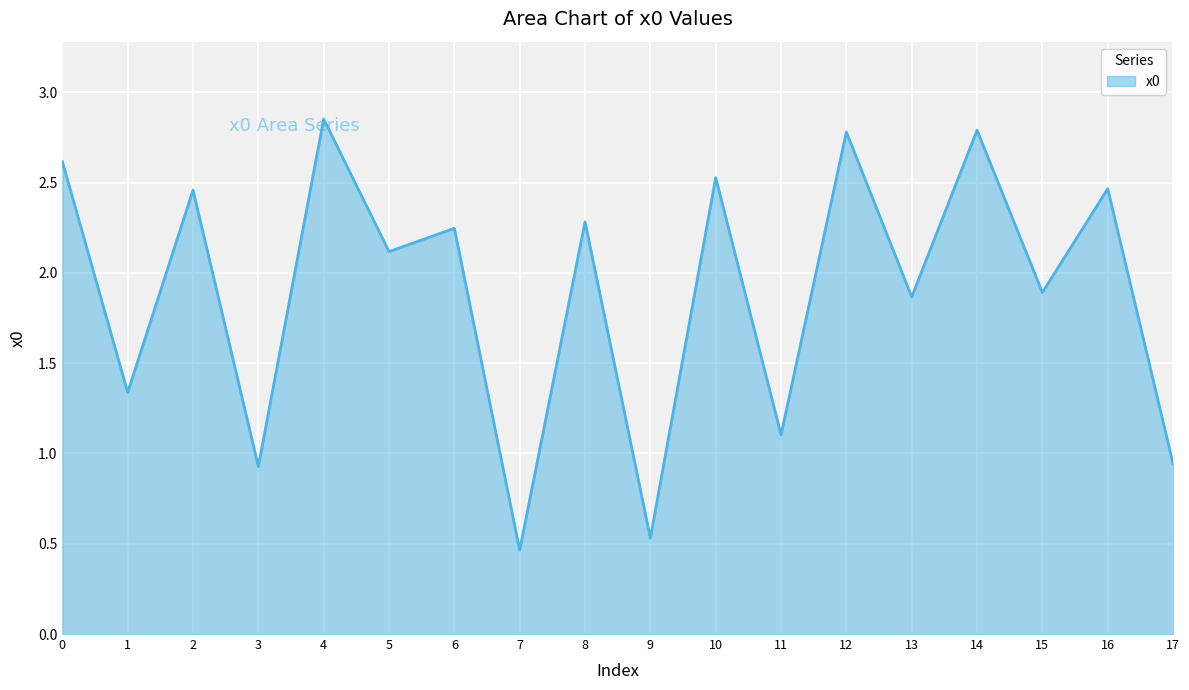

Which label corresponds to the smallest value in the chart?

7